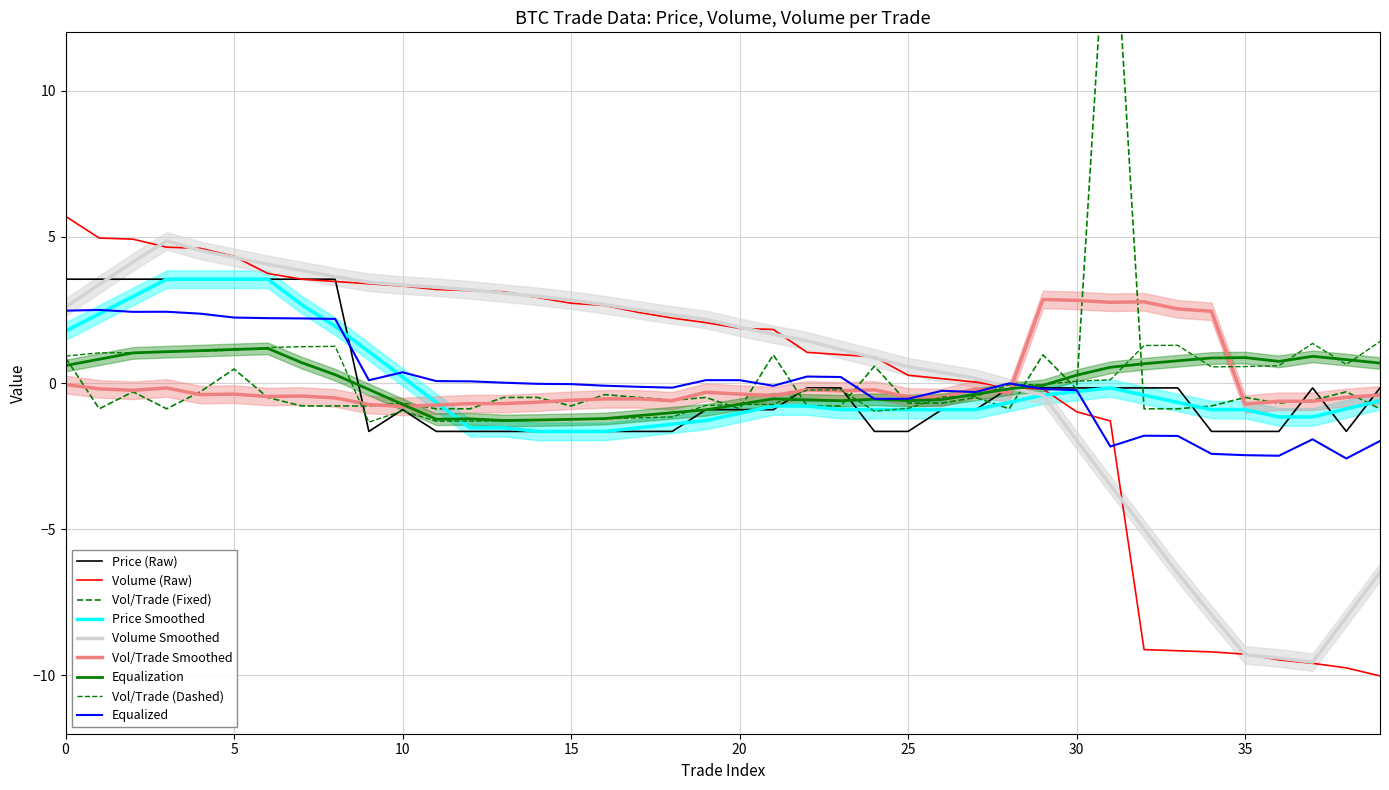

Between which two adjacent categories do Price and Volume_per_trade first intersect?

8 and 9